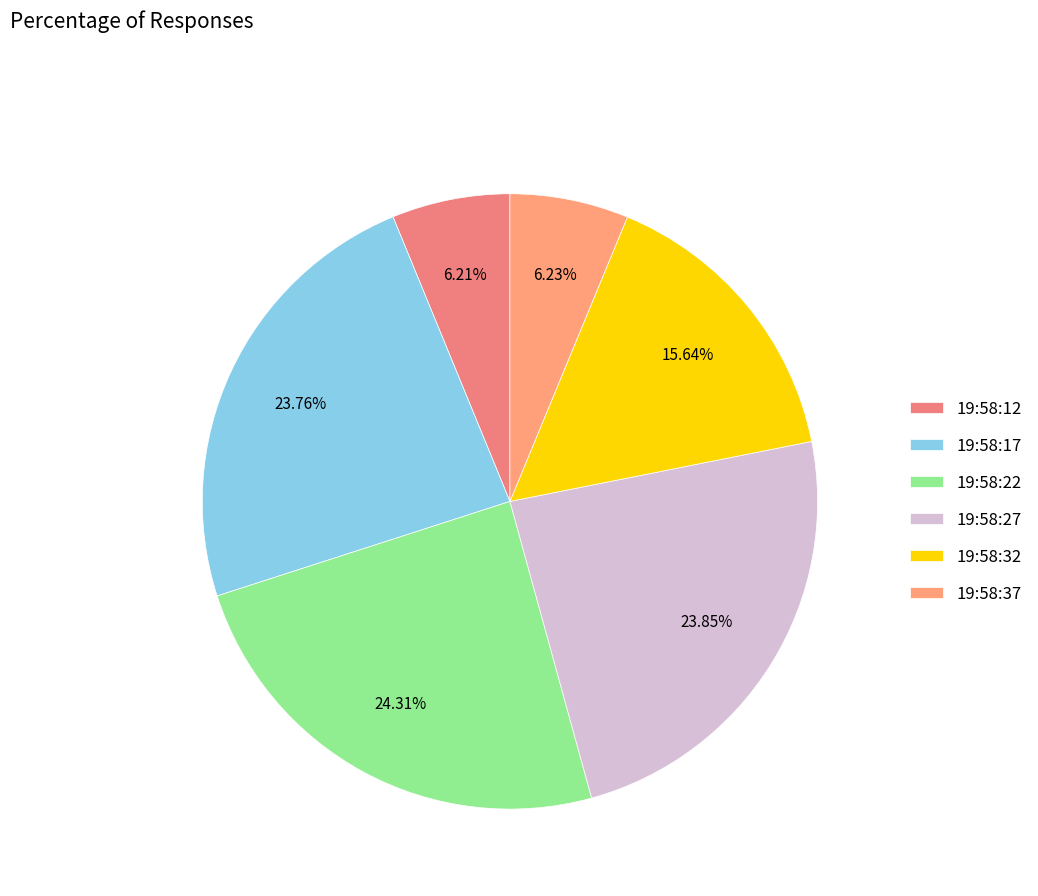

What is the total percentage of 19:58:32 and 19:58:22?

40.0%